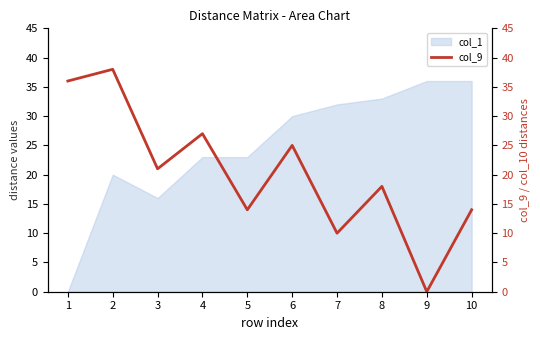

How many points are lower than both their immediate neighbors (excluding endpoints)?

4